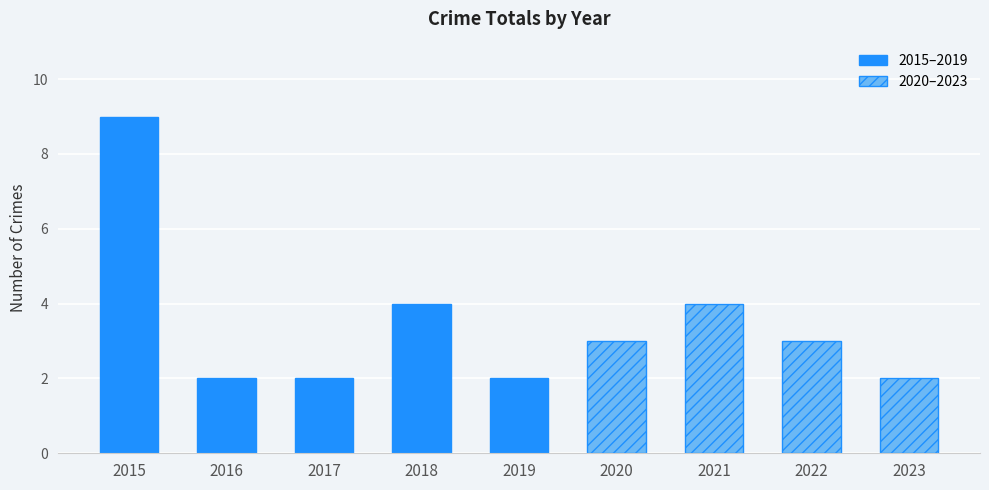

What is the average value?

3